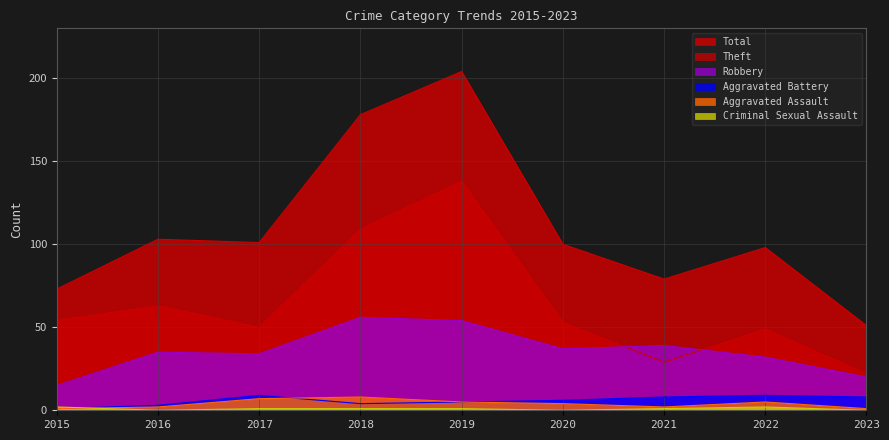

List the series in order of their peak value, lowest first.

Criminal Sexual Assault, Aggravated Assault, Aggravated Battery, Robbery, Theft, Total